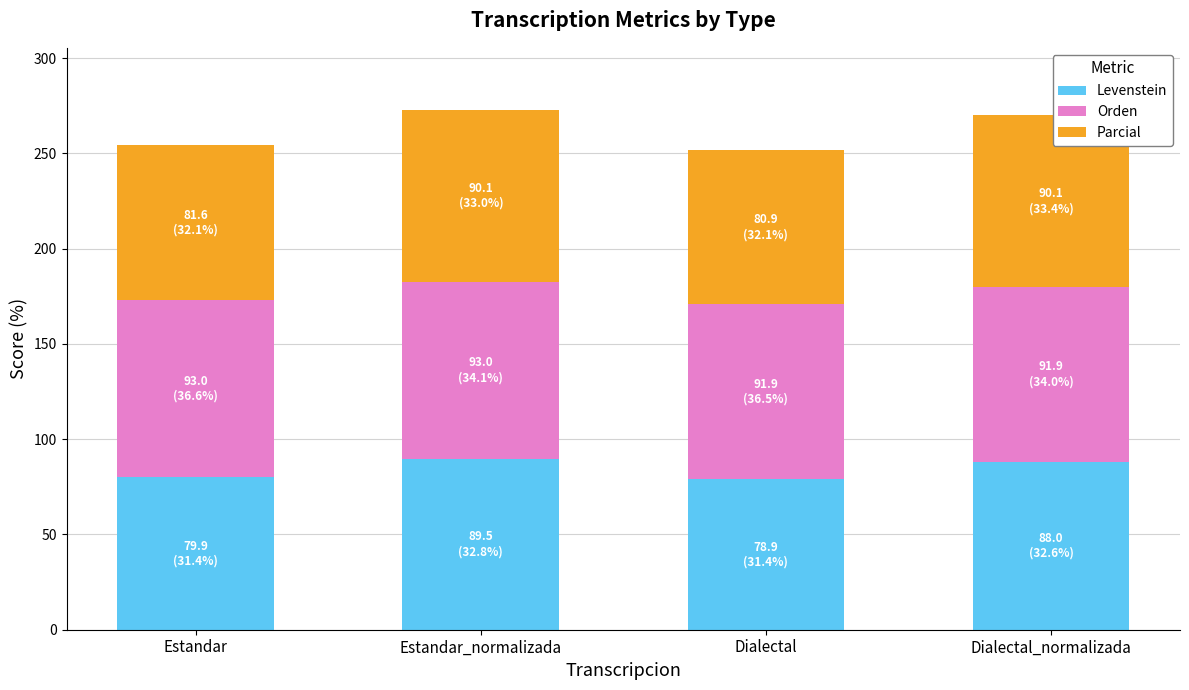

What are all the series names shown in the legend?

Levenstein, Orden, Parcial